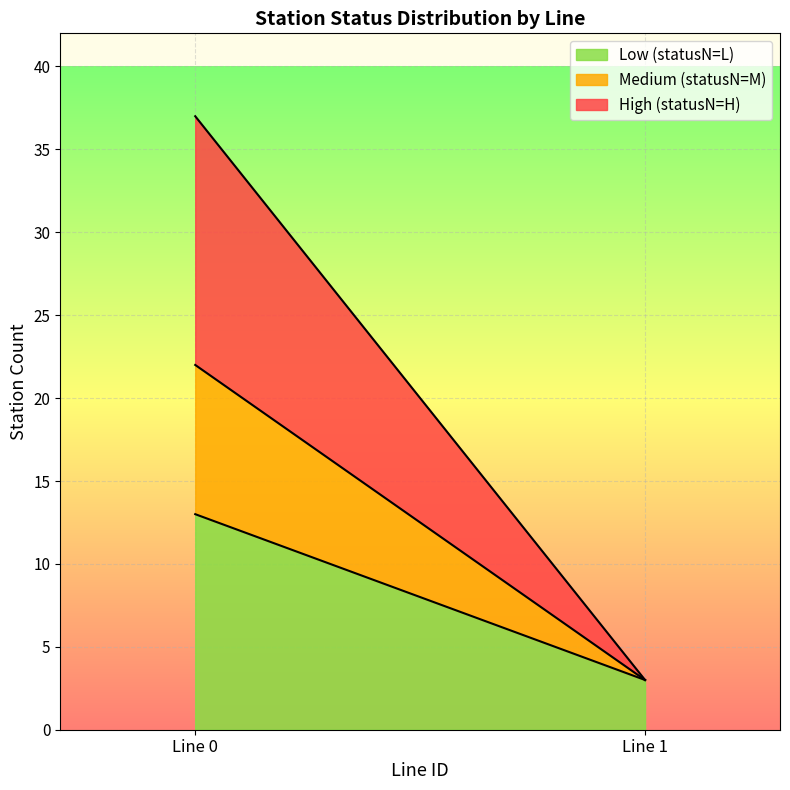

What is the total value across all series at Line 1?

3